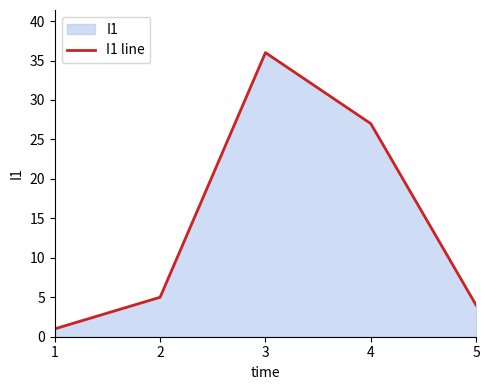

Read the value at 2.

5